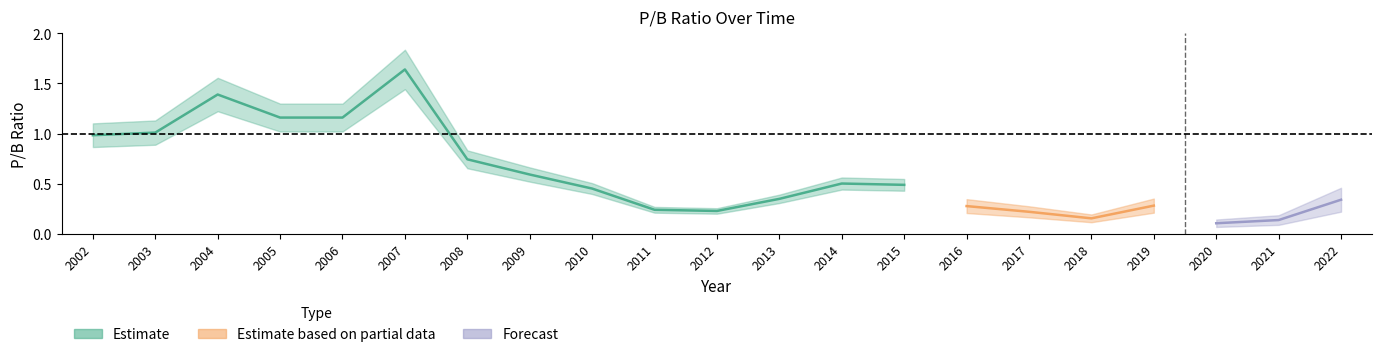

Count the number of categories in the chart.

21